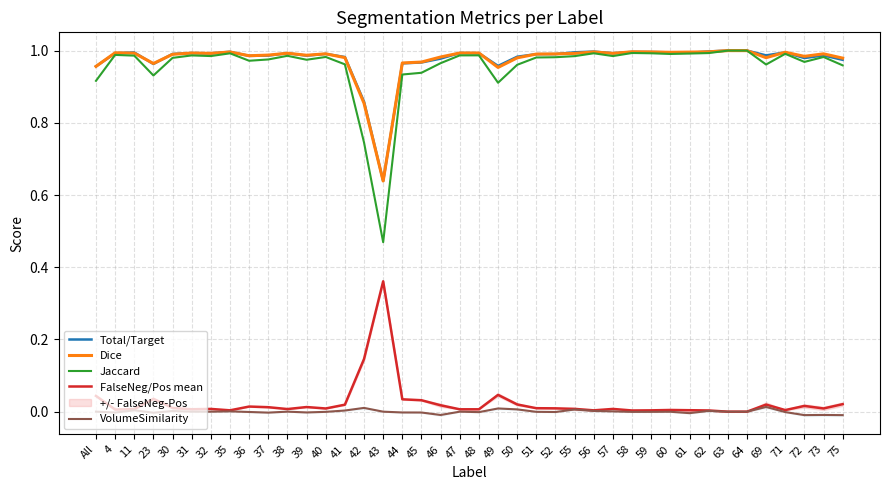

The Total/Target series shows 0.2 at 43. True or false?

False